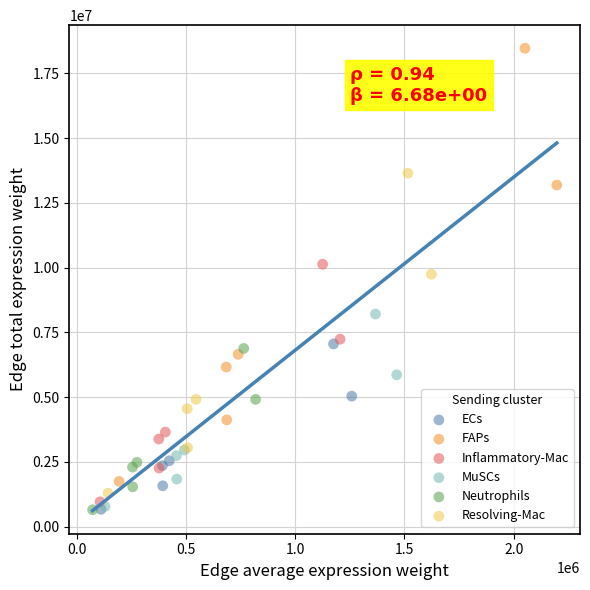

What are all the series names shown in the legend?

ECs, FAPs, Inflammatory-Mac, MuSCs, Neutrophils, Resolving-Mac